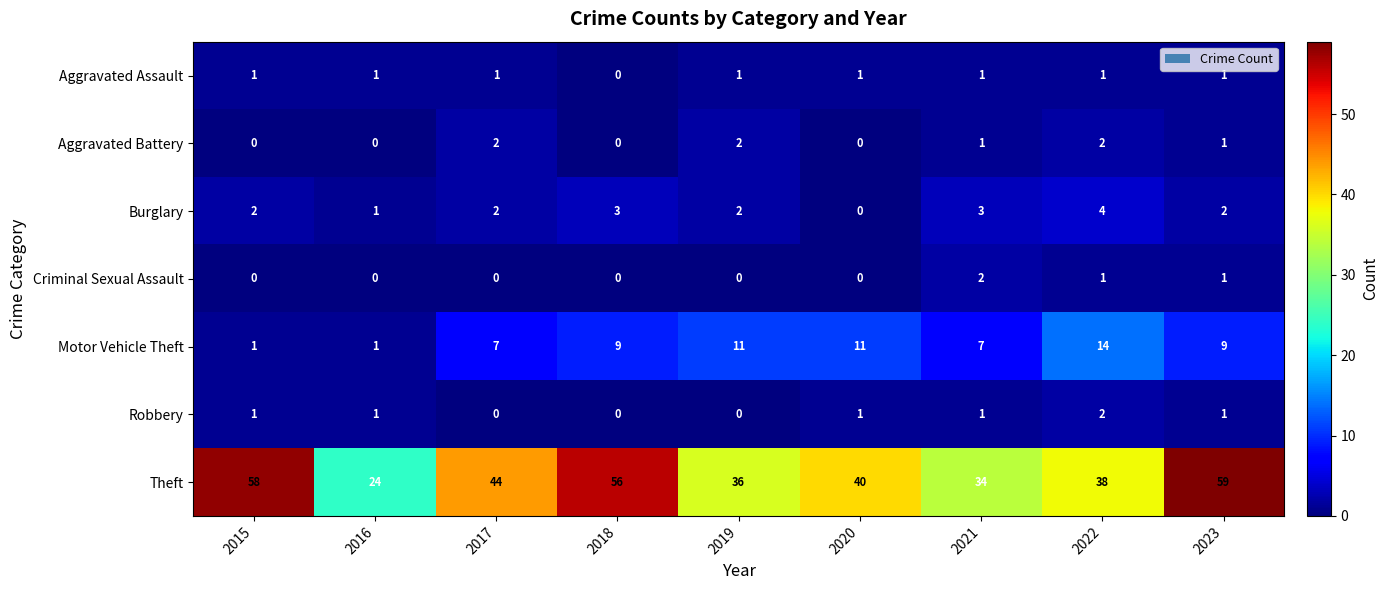

What is the difference between the maximum and minimum values in the Theft series?

35